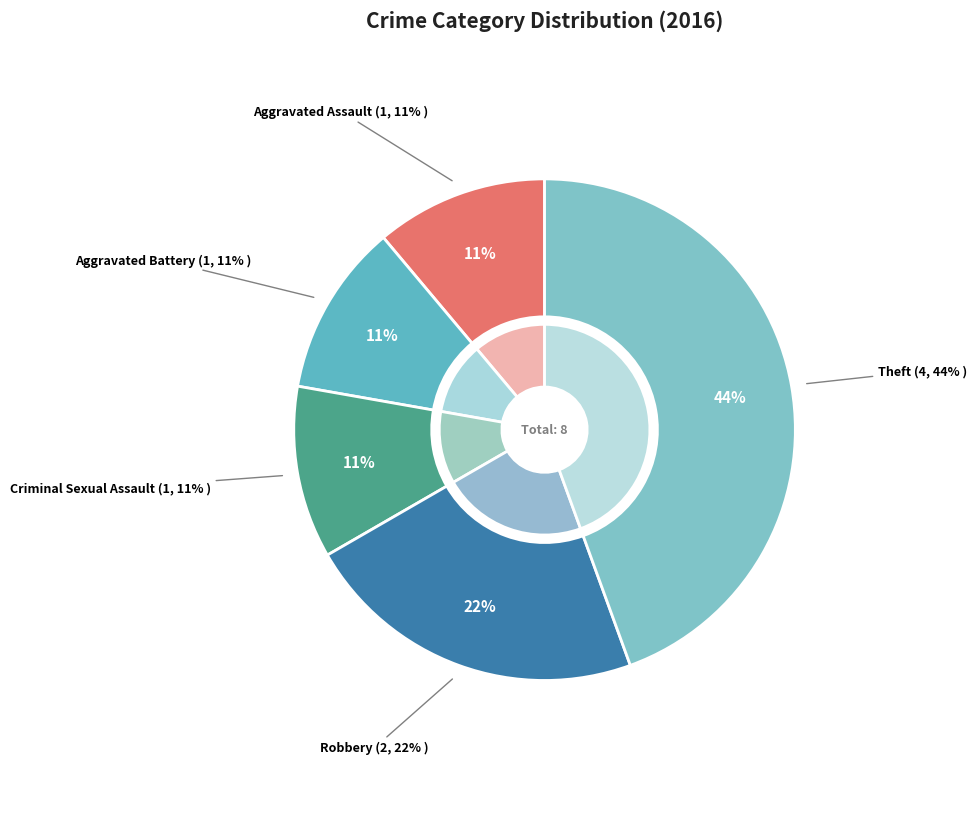

How many slices are in this pie chart?

5